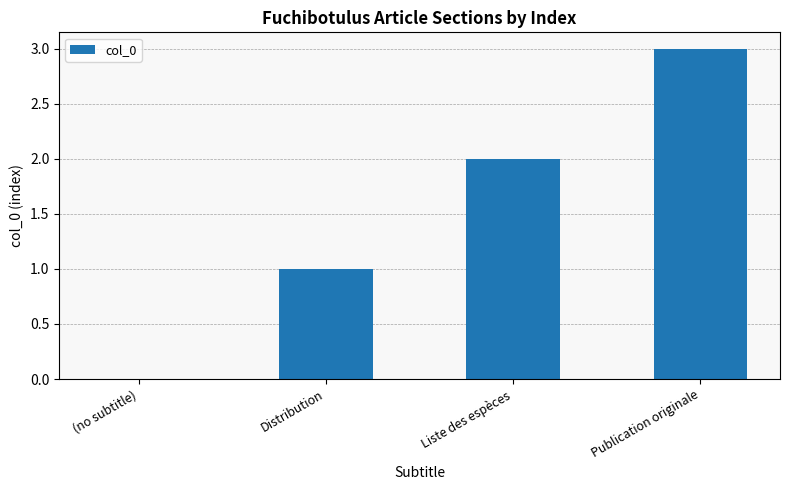

How many values are between 1 and 3?

3